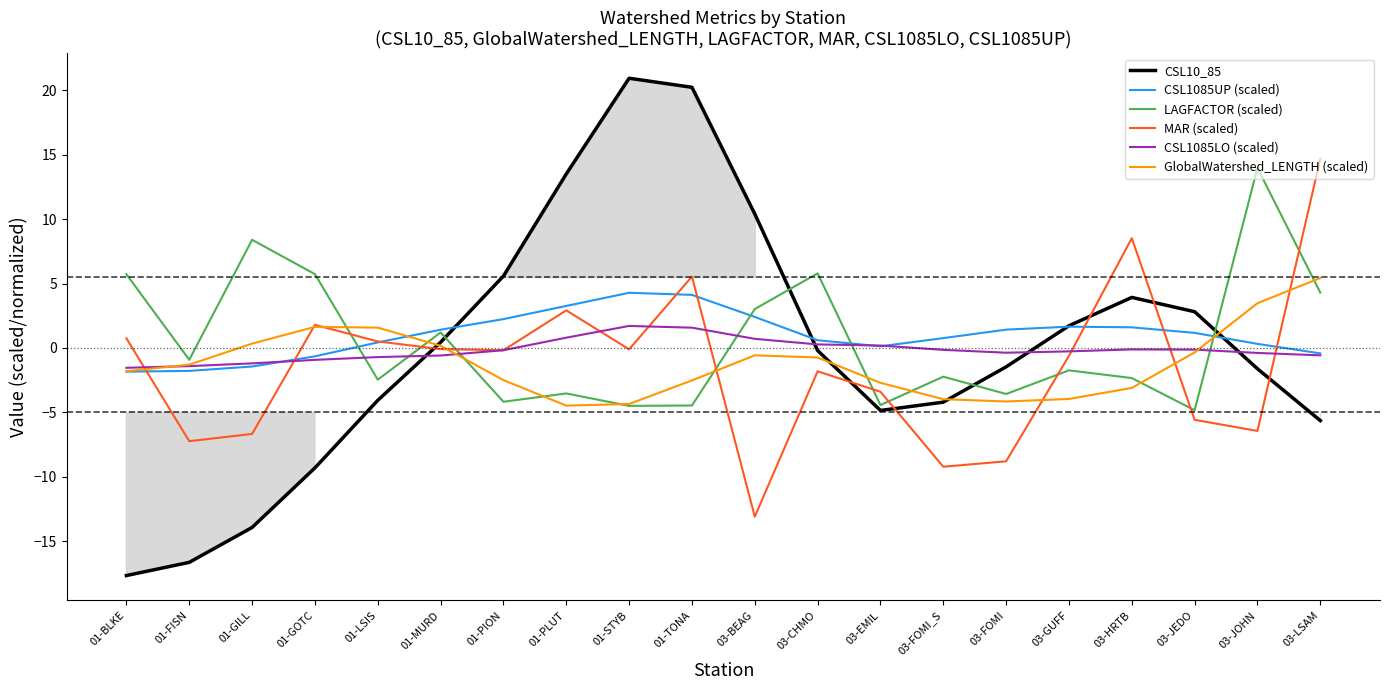

The value of CSL1085LO (scaled) at 01-PION is -0.2. True or false?

True